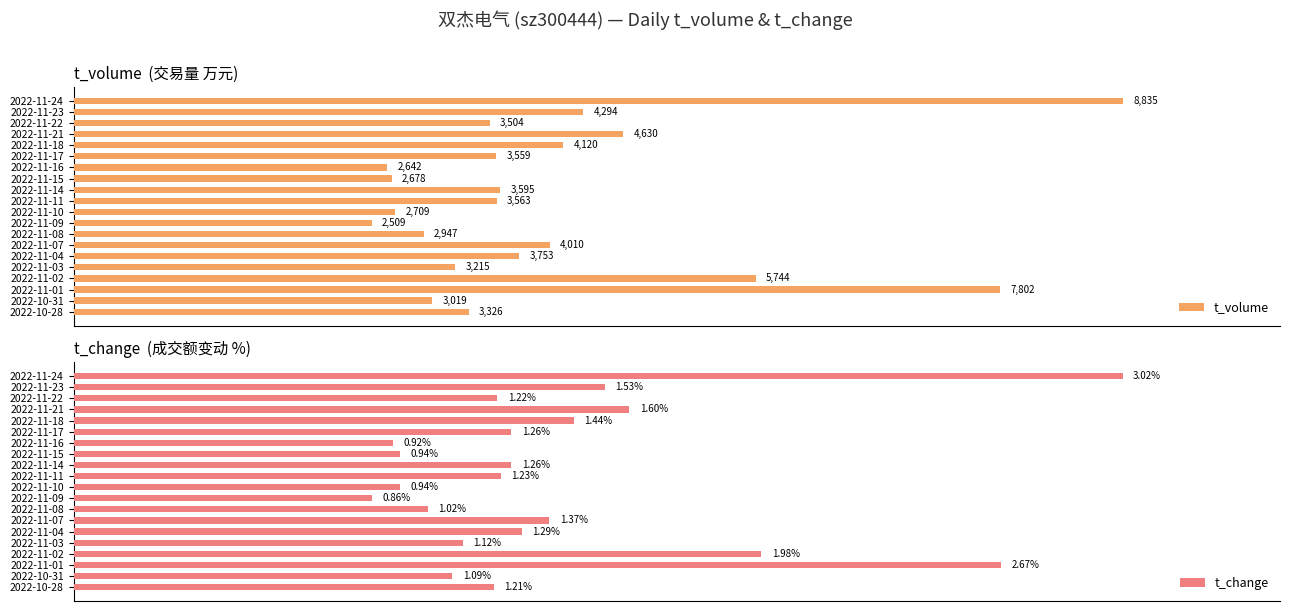

Are the bars grouped side by side (vs. stacked)?

Yes